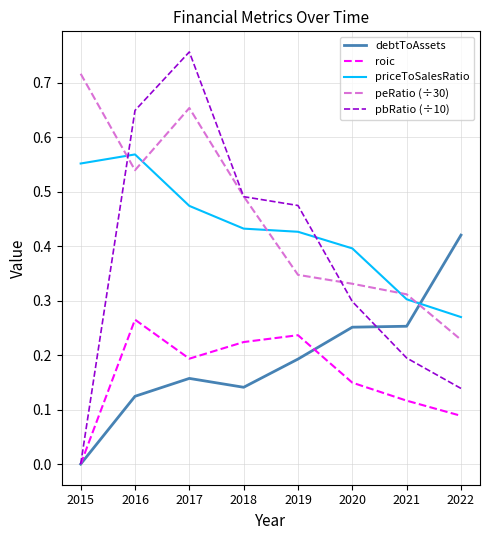

Which series changed the most between 2016 and 2017?

peRatio (÷30)